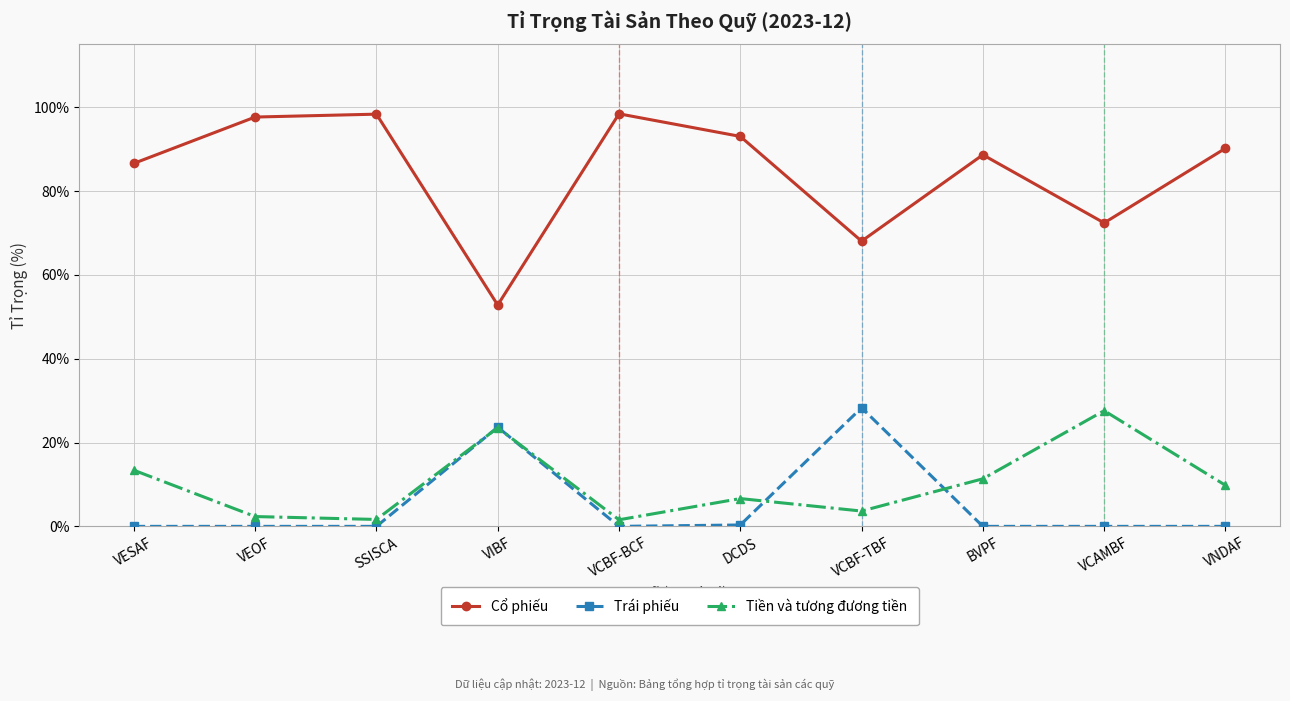

What is the sum of all Cổ phiếu values?

846.2